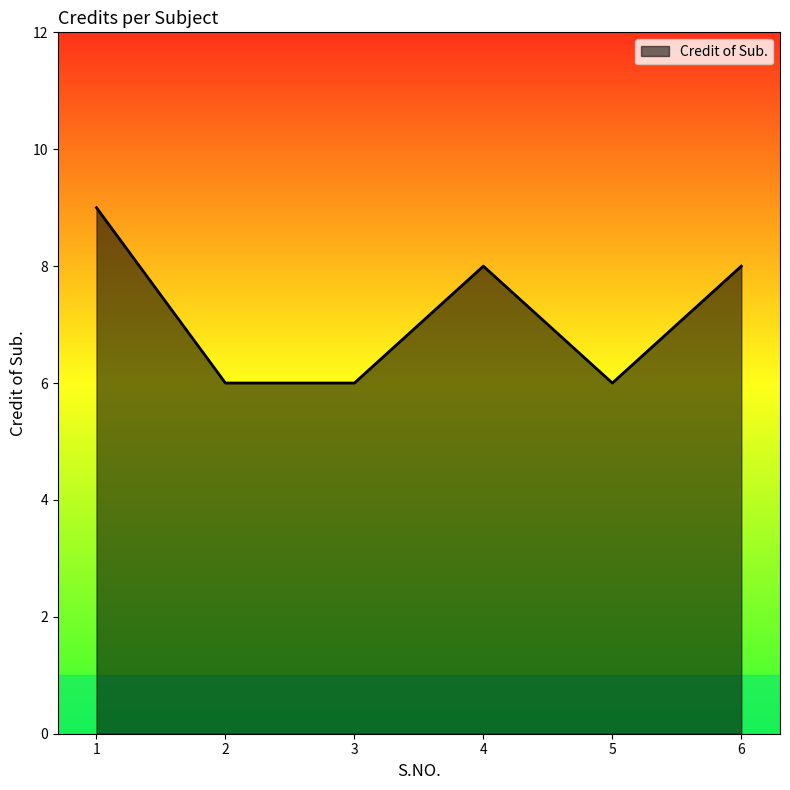

Which has a higher value, 4 or 3?

4